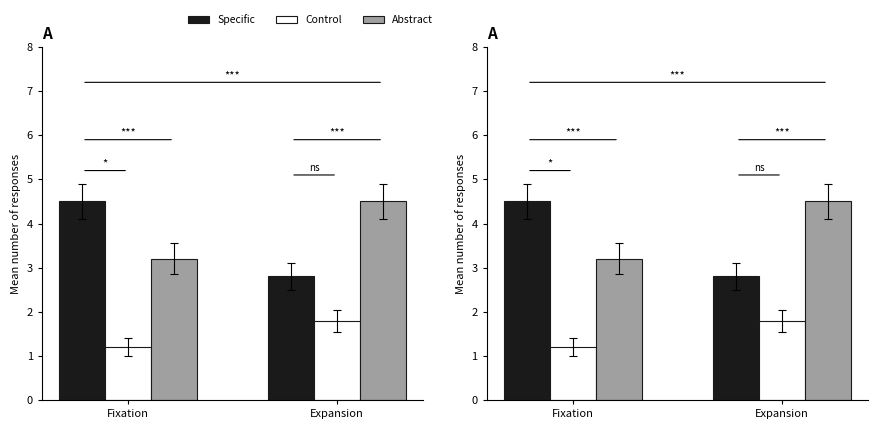

How many values in the Abstract series are below 4?

1